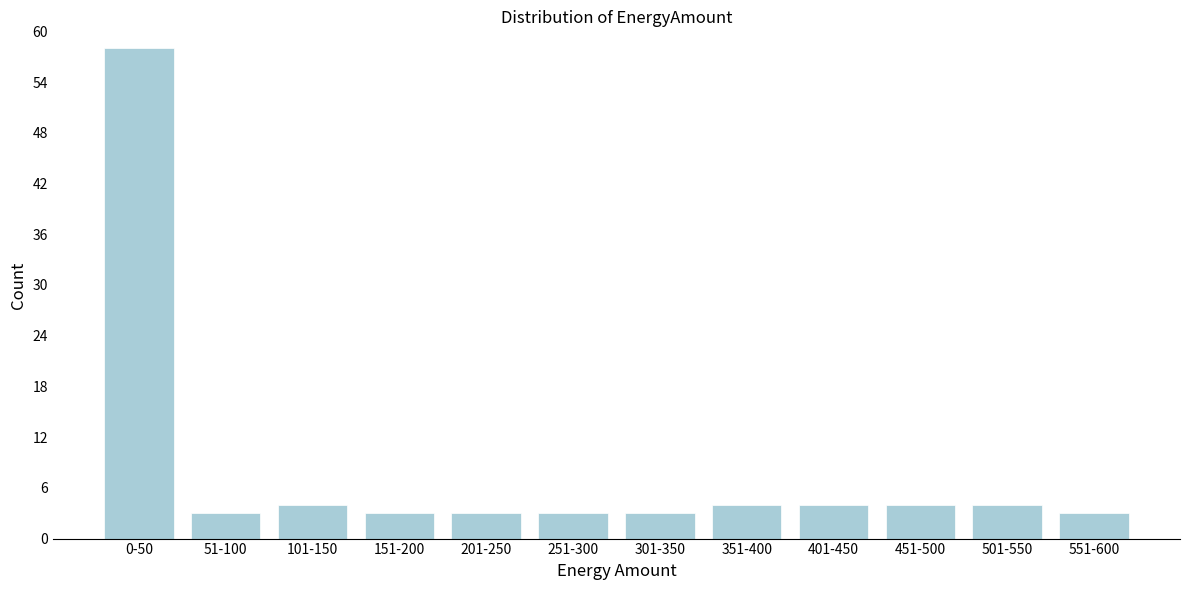

Reading right to left, extract all data points from this chart.

3	4	4	4	4	3	3	3	3	4	3	58